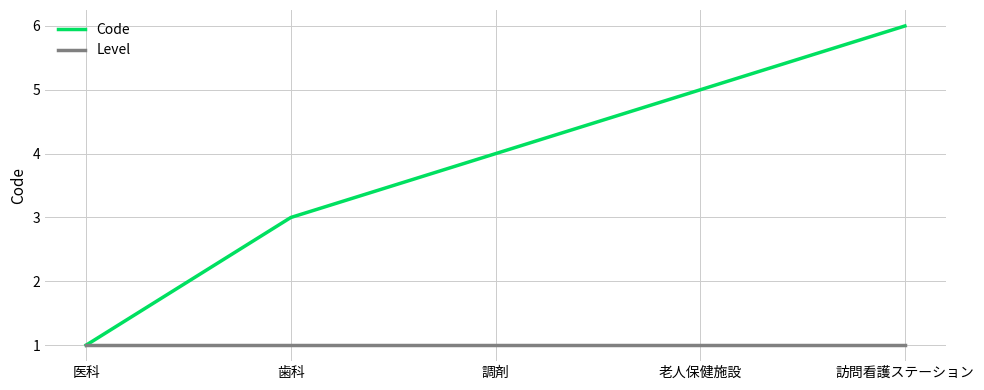

List the series in order of their peak value, highest first.

Code, Level